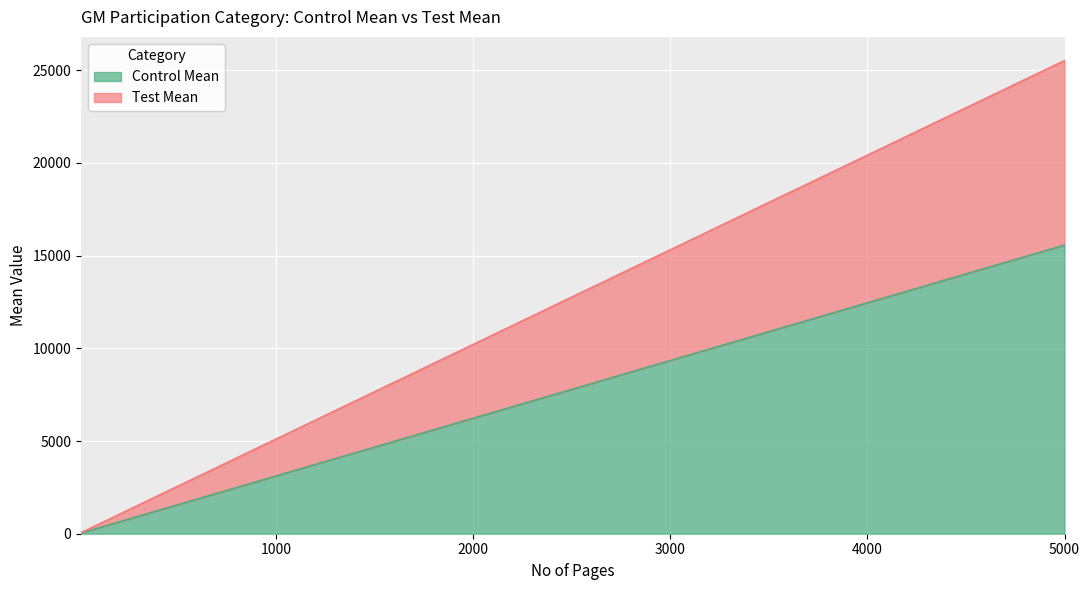

What is the sum of the Control Mean values at 11 and 5000?

15599.8